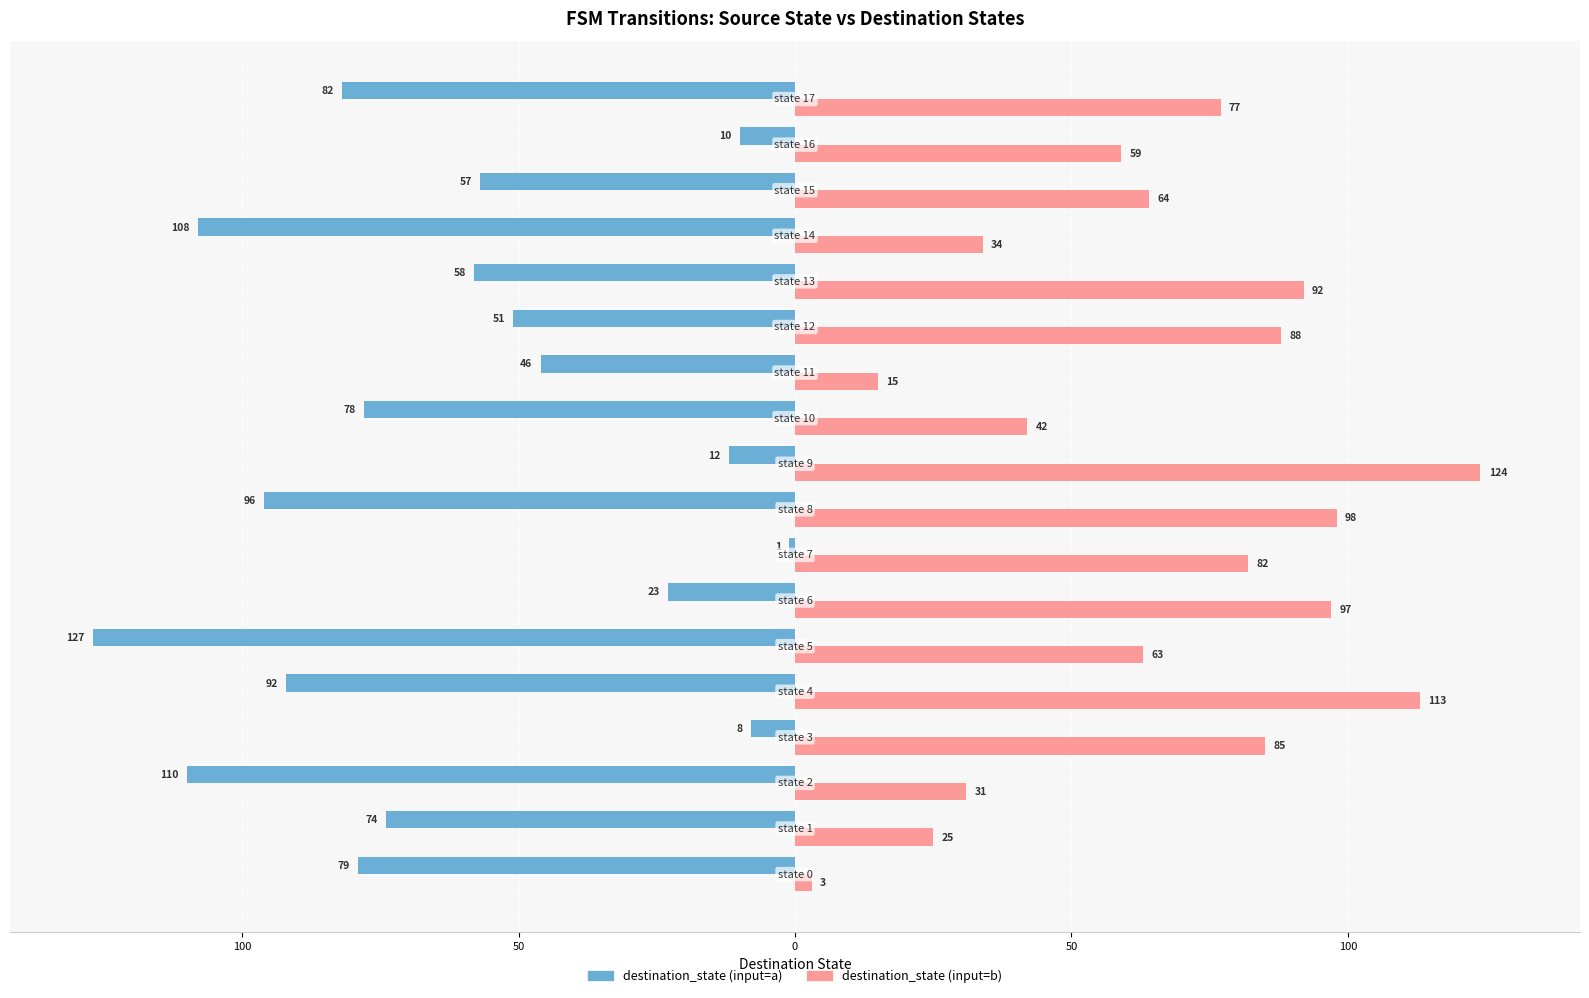

What are all the series names shown in the legend?

destination_state (input=a), destination_state (input=b)